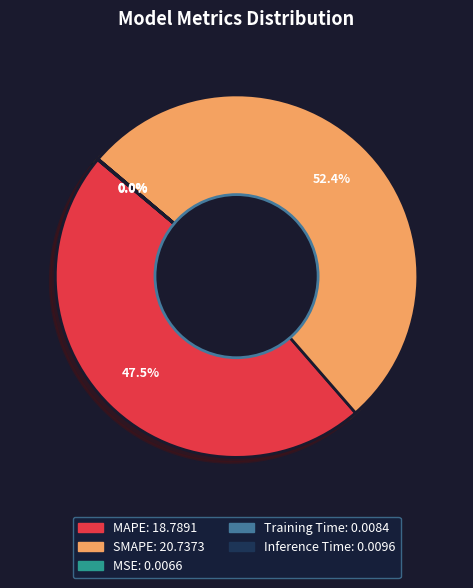

Which category has the biggest portion of the pie?

SMAPE